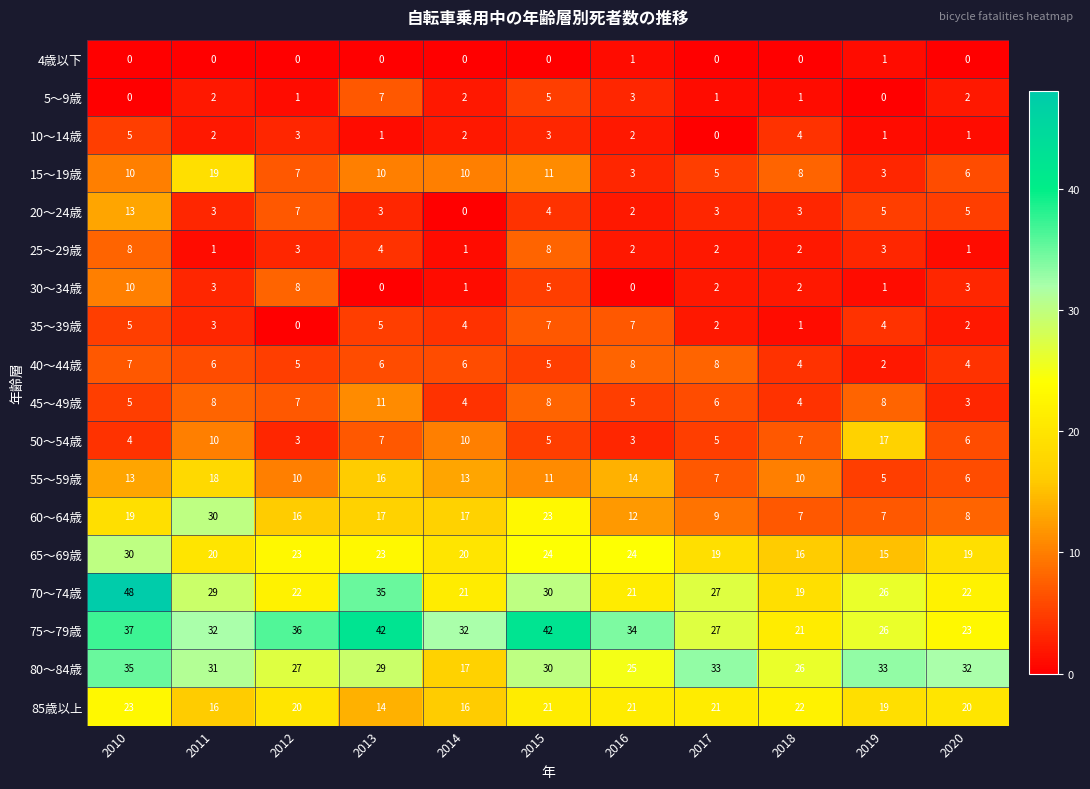

What is the total value across all series at 2017?

177